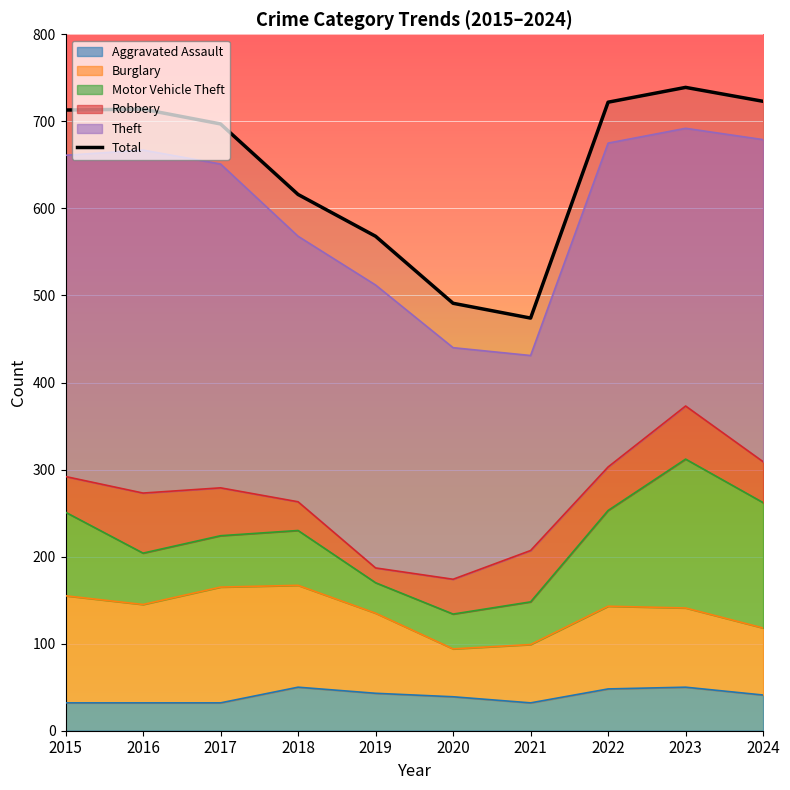

Between 2015 and 2017, which series saw the biggest shift?

Motor Vehicle Theft